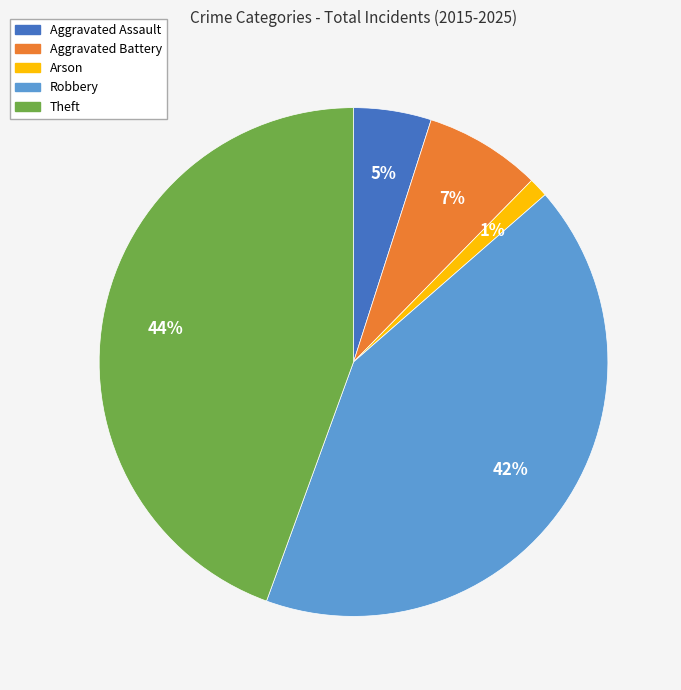

Between Aggravated Battery and Robbery, which is larger?

Robbery